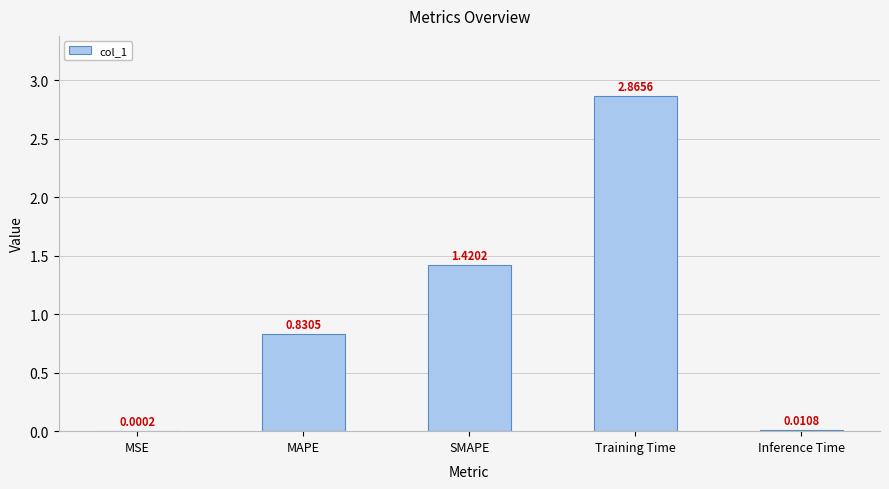

Which has a higher value, MSE or MAPE?

MAPE